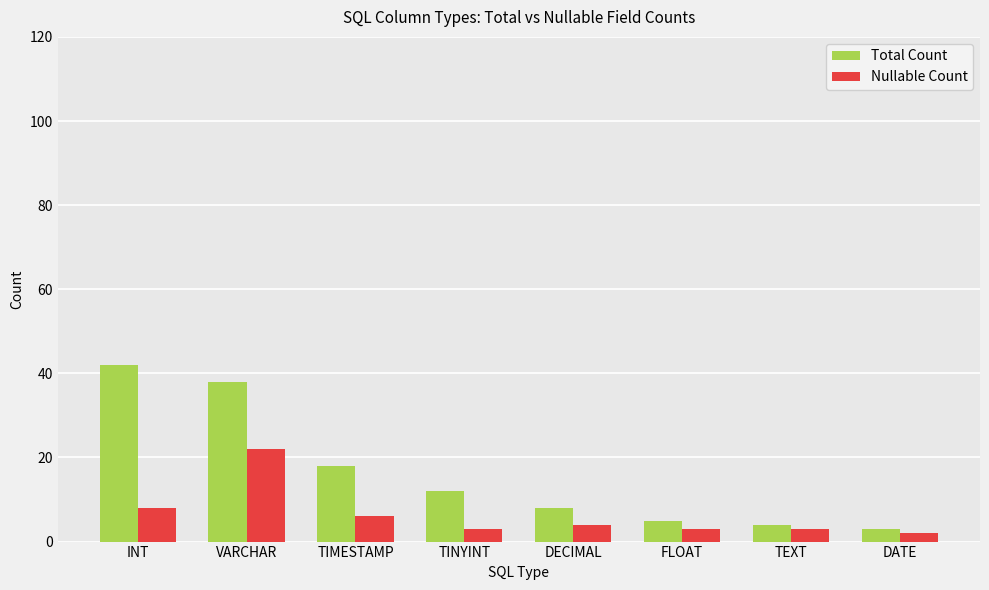

Reading right to left, extract all data points from this chart.

Total Count: 3	4	5	8	12	18	38	42
Nullable Count: 2	3	3	4	3	6	22	8